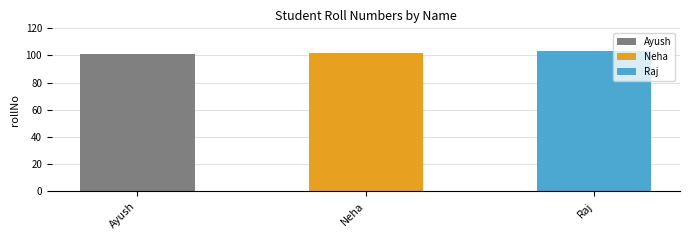

How many values are between 101 and 103?

3